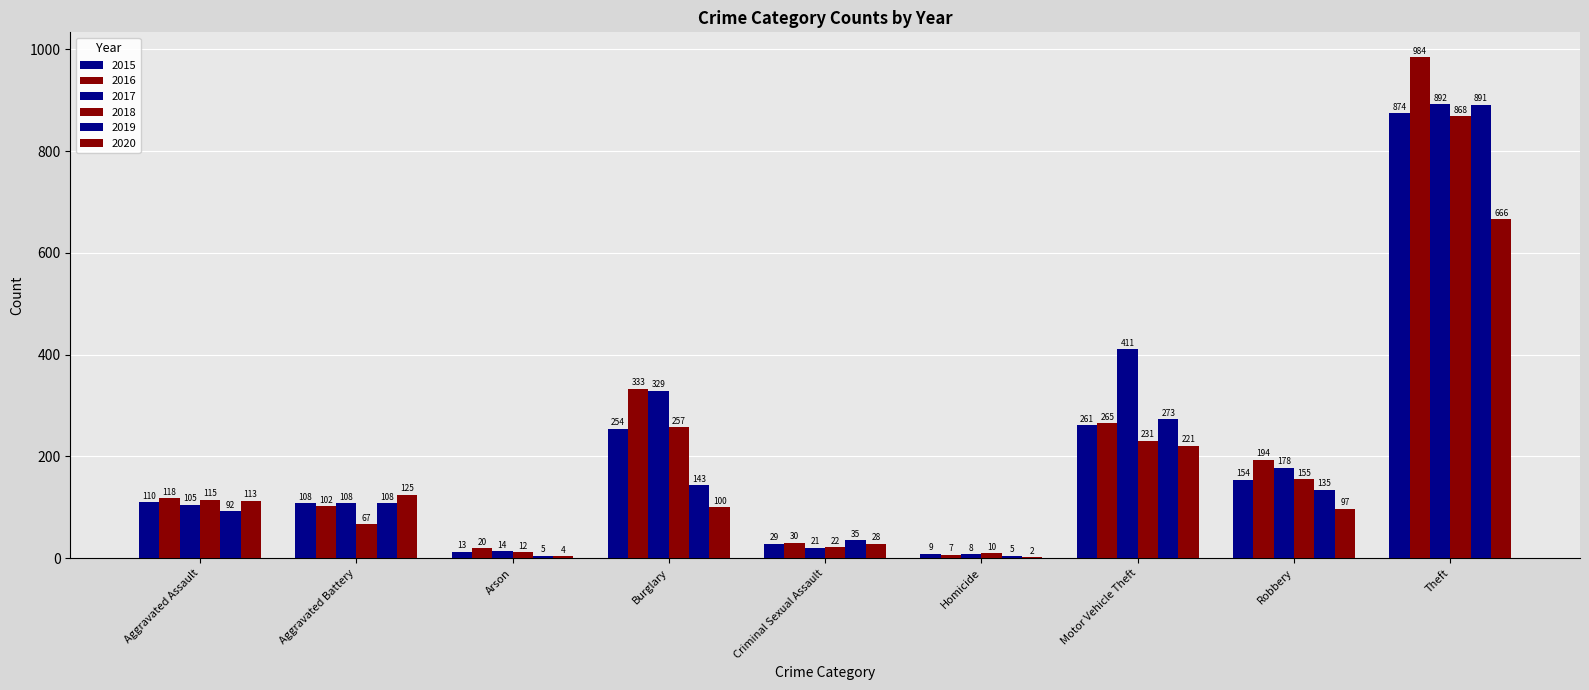

Is the value of 2018 at Robbery greater than the value of 2019 at Aggravated Battery?

Yes